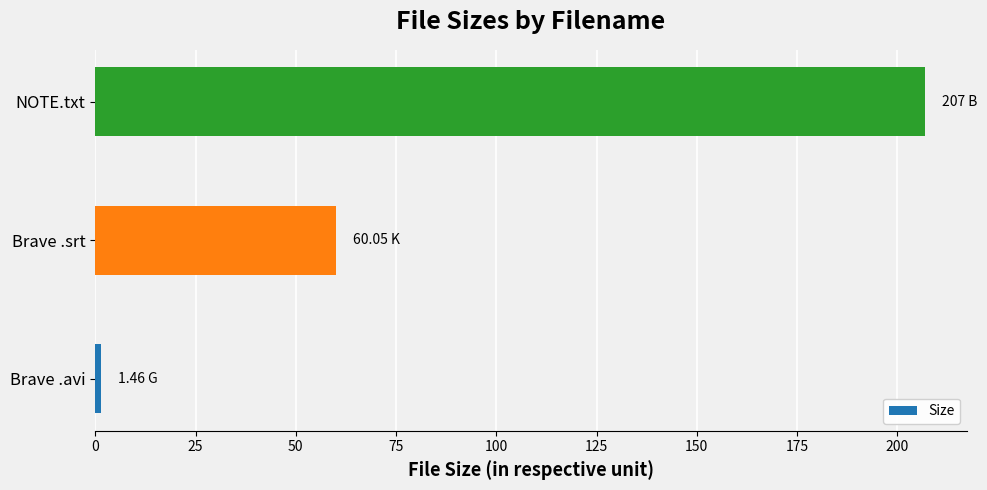

Between Brave .avi and NOTE.txt, which is larger?

NOTE.txt